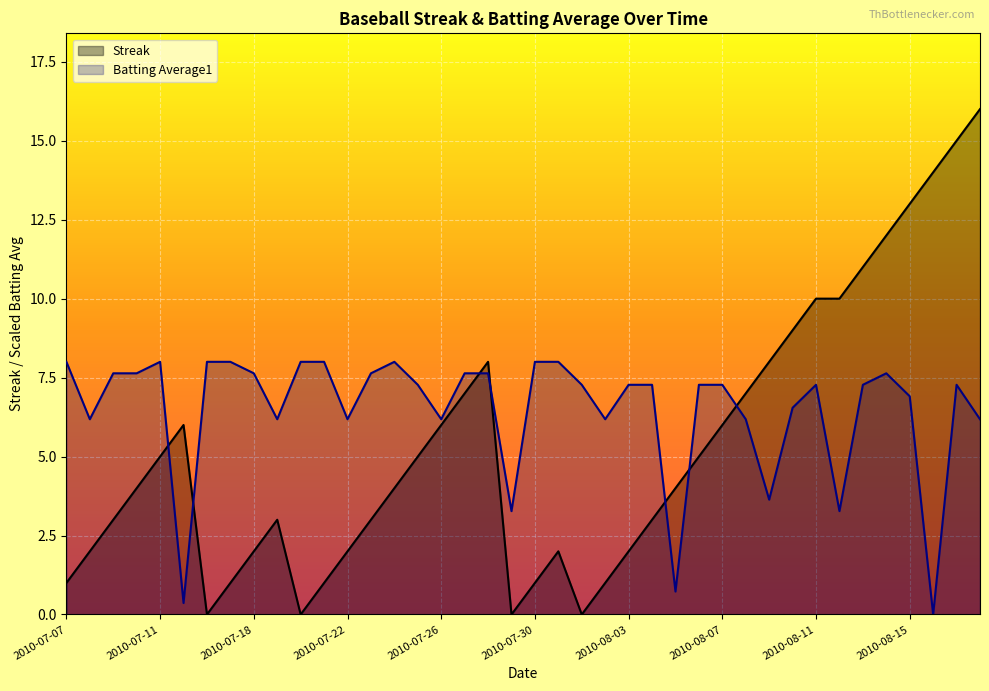

Which series has the largest range (max minus min)?

Streak